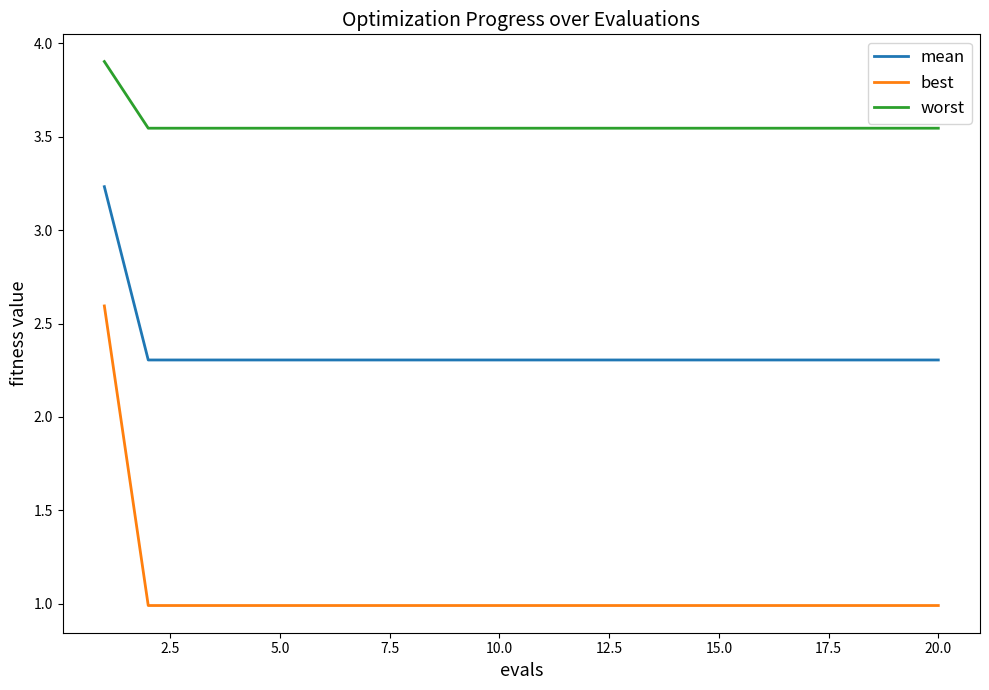

What is the sum of all mean values?

47.0